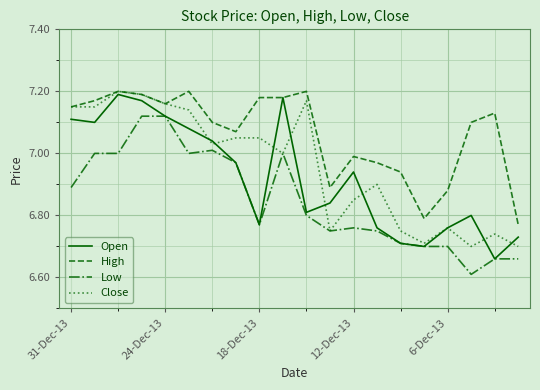

What is the difference between the maximum and minimum values in the Close series?

0.5